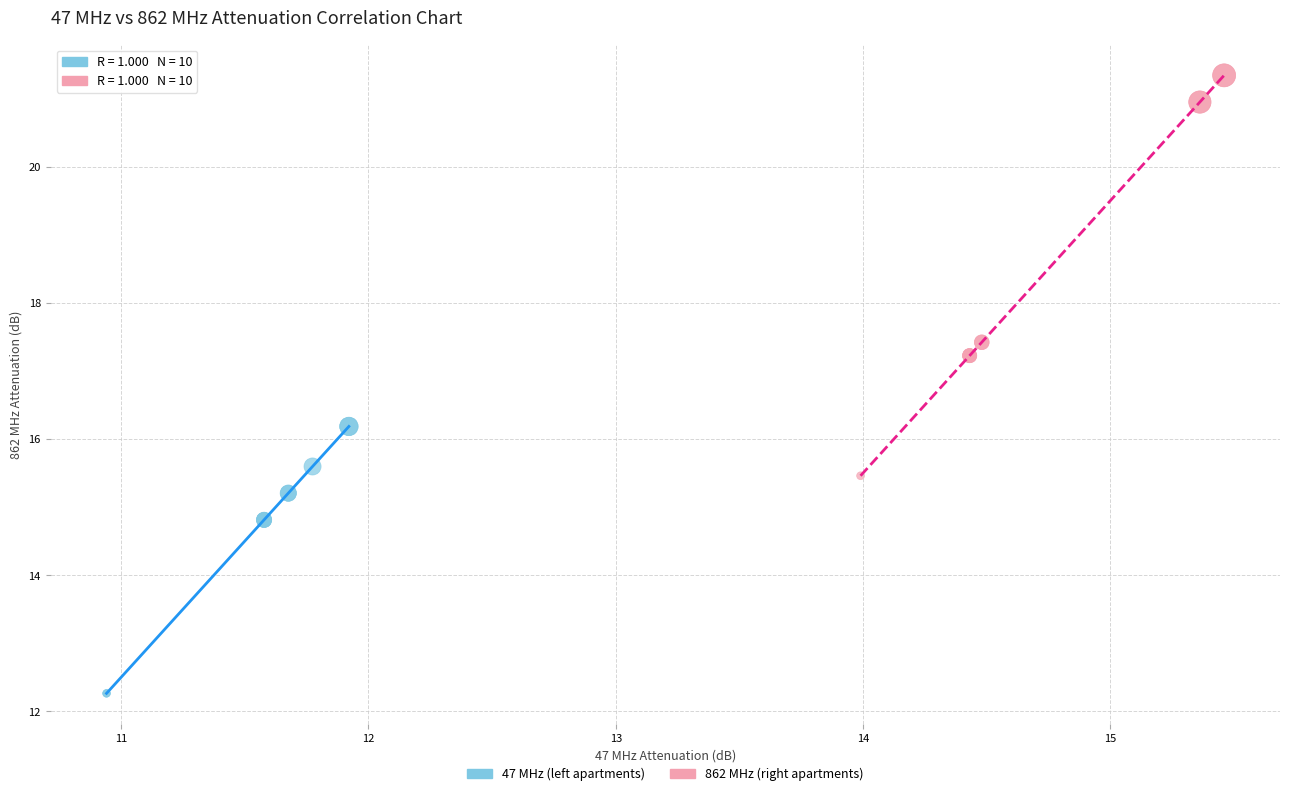

Which series contains the lowest Y value?

47 MHz (left apartments)